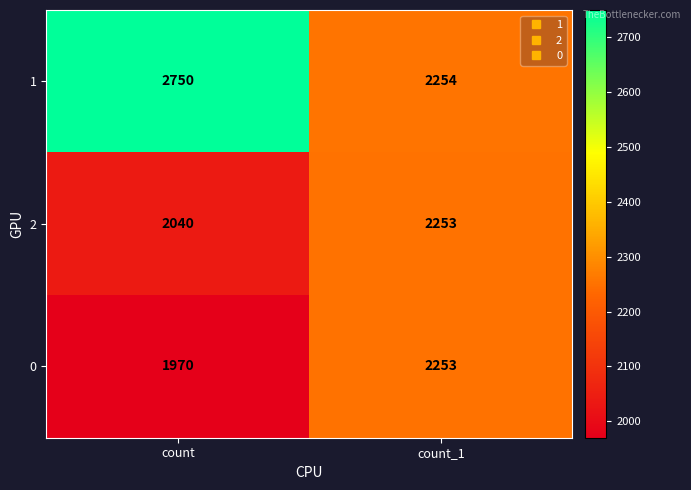

The value of 2 at count is 2040. True or false?

True